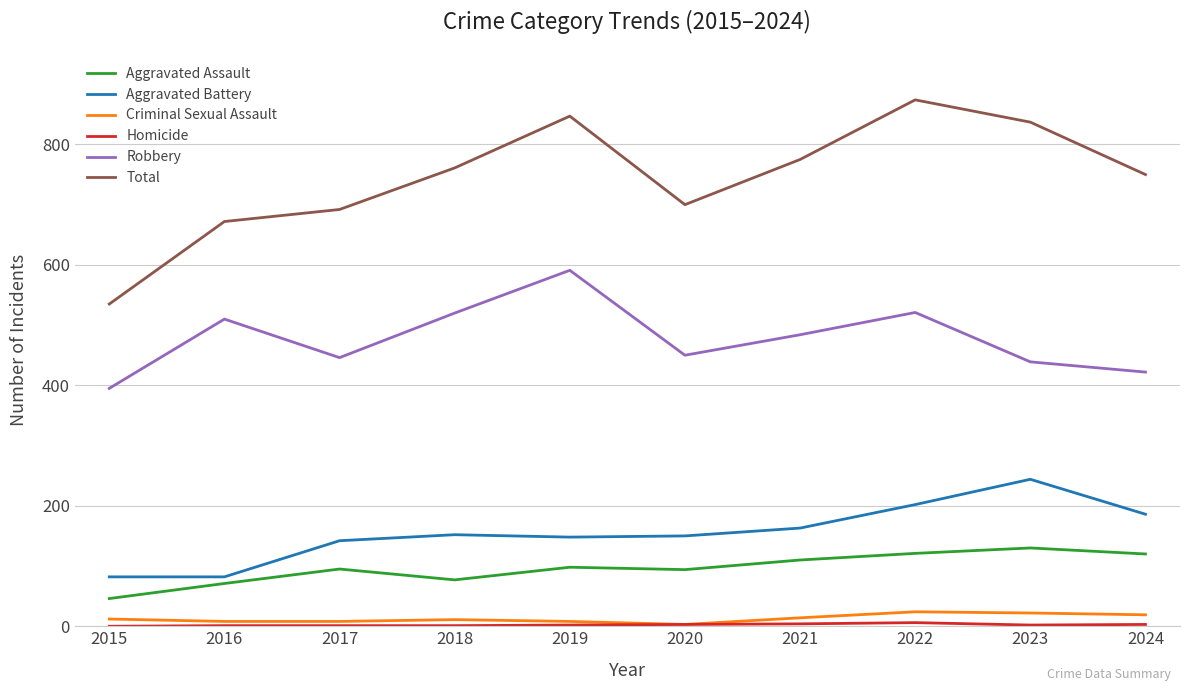

Does the chart display data point markers on the line(s)?

No